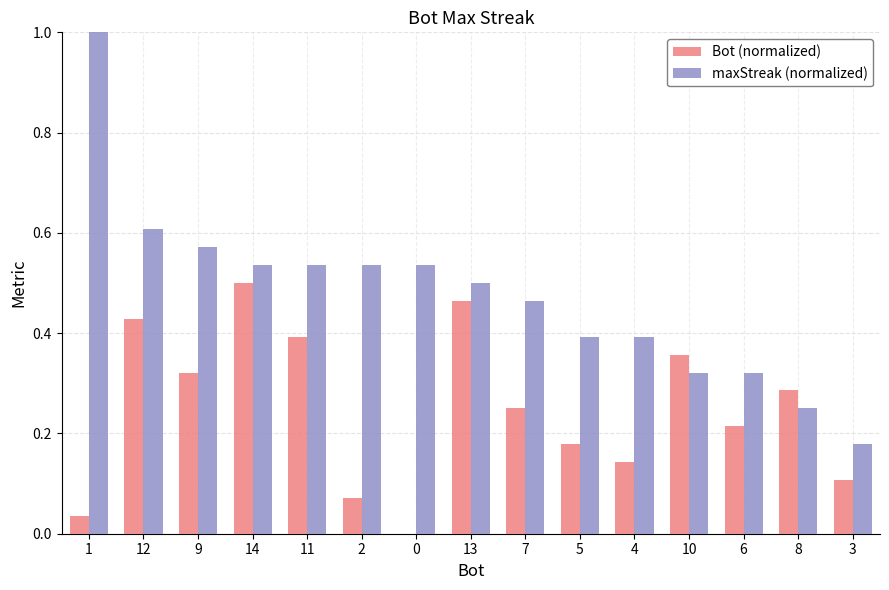

Between 2 and 6, which series saw the biggest shift?

maxStreak (normalized)